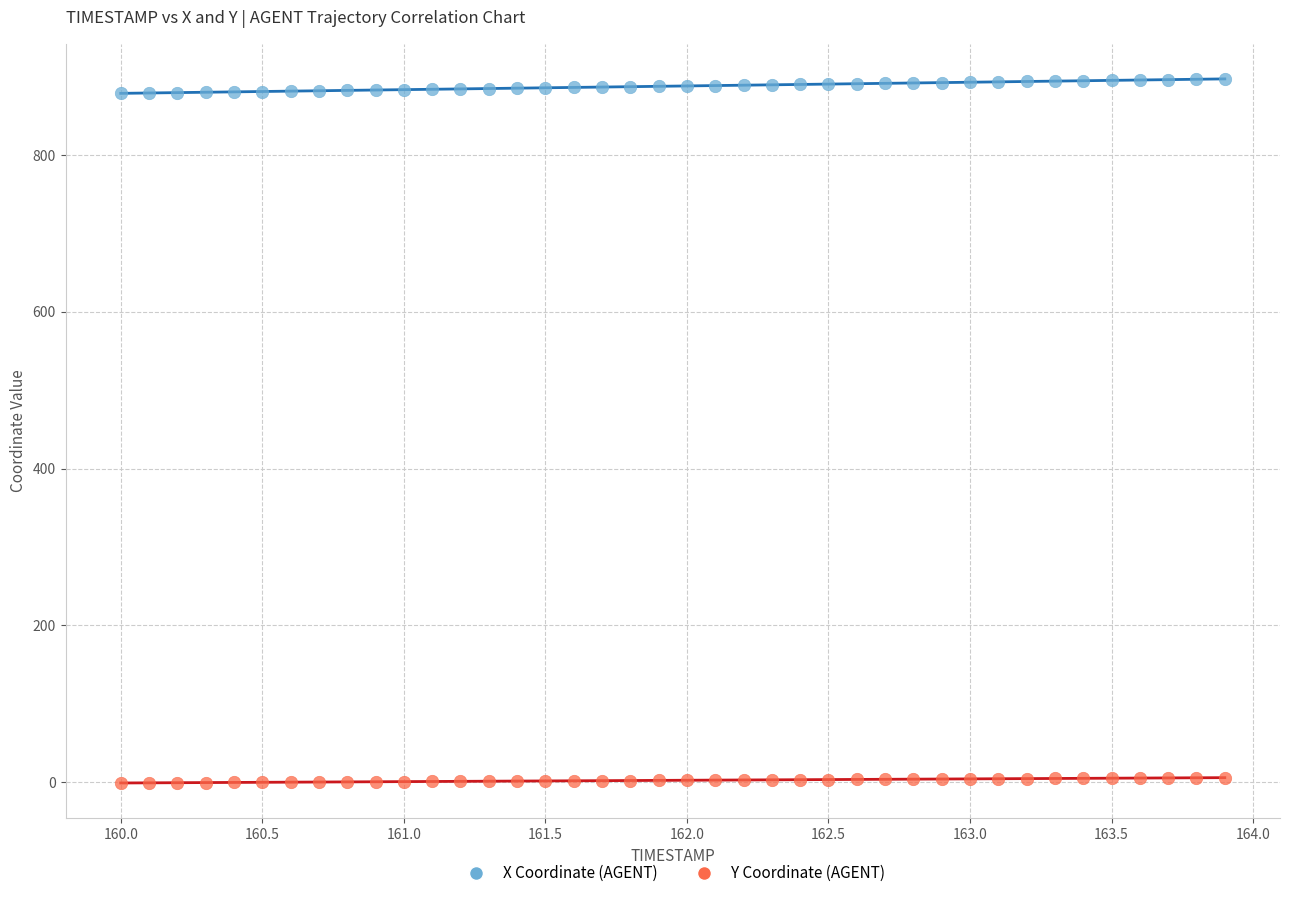

Which series contains the highest Y value?

X Coordinate (AGENT)